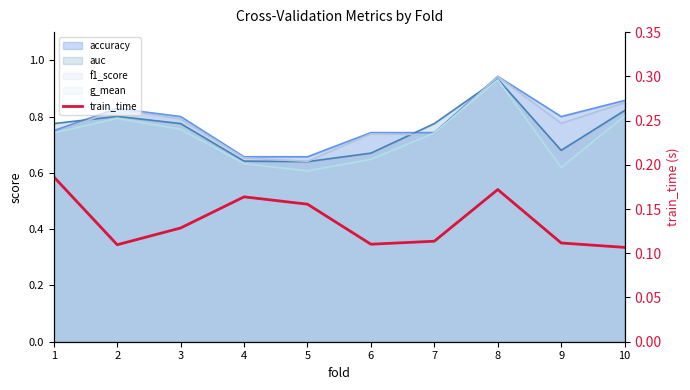

Rank the categories by value from lowest to highest.

10, 2, 6, 9, 7, 3, 5, 4, 8, 1